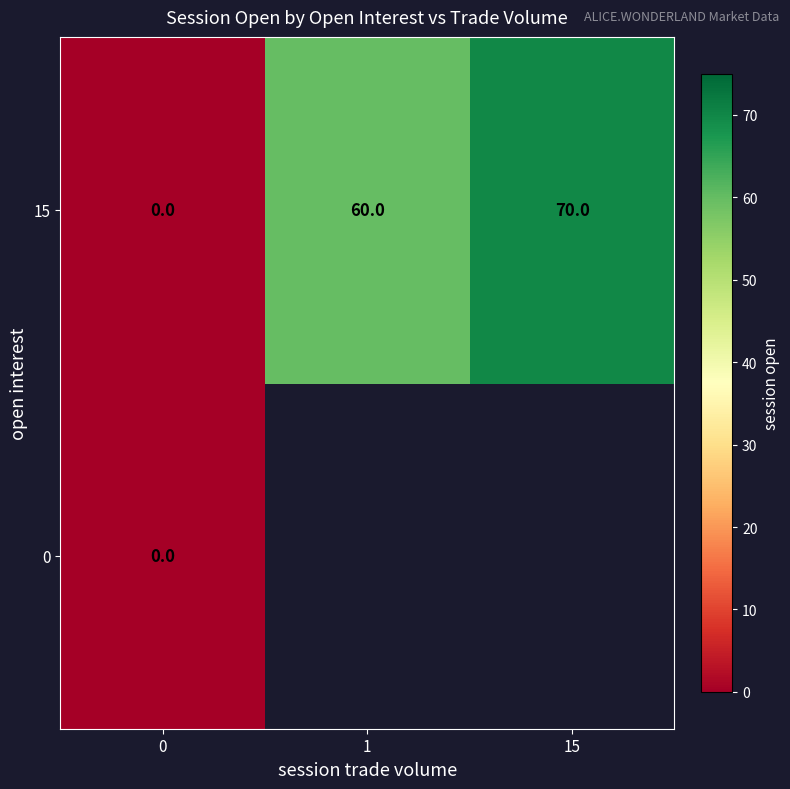

What is the approximate value of 15 at 1, to the nearest 5?

60